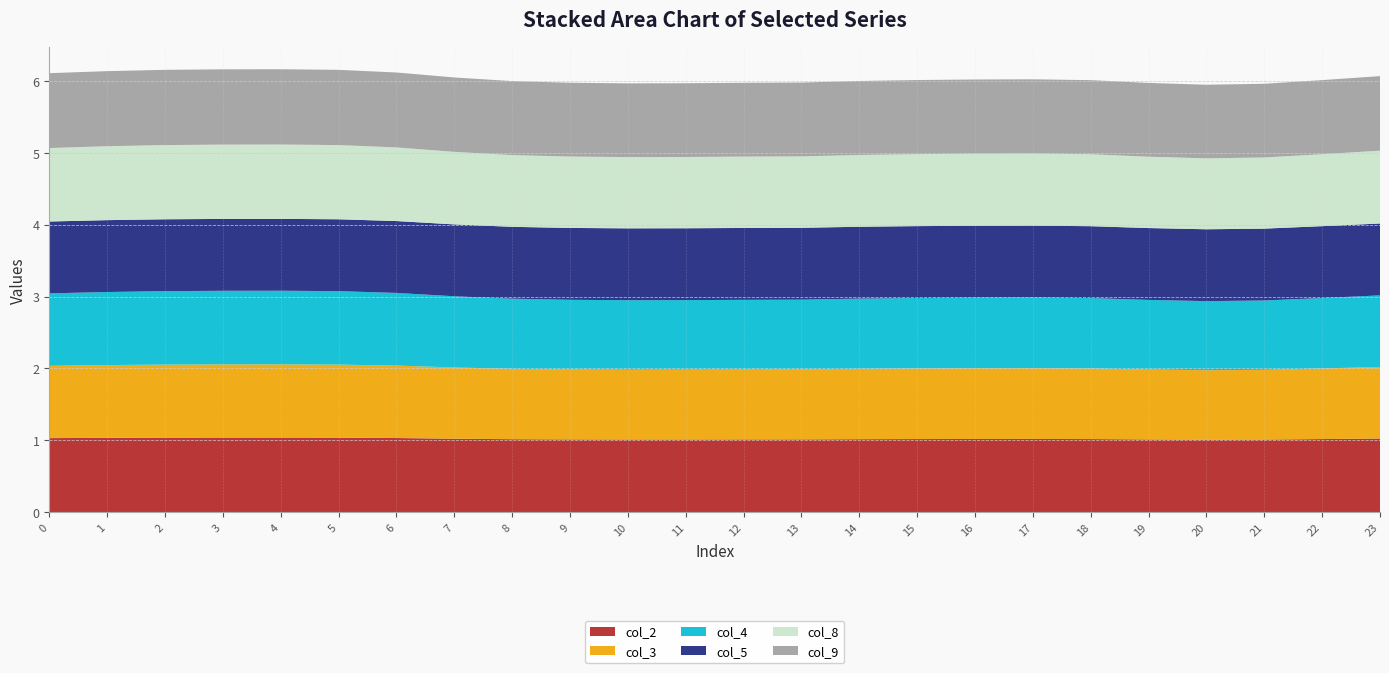

Reading right to left, what are all the values shown in this chart?

col_2: 23=1.0	22=1.0	21=1.0	20=1.0	19=1.0	18=1.0	17=1.0	16=1.0	15=1.0	14=1.0	13=1.0	12=1.0	11=1.0	10=1.0	9=1.0	8=1.0	7=1.0	6=1.0	5=1.0	4=1.0	3=1.0	2=1.0	1=1.0	0=1.0
col_3: 23=1.0	22=1.0	21=1.0	20=1.0	19=1.0	18=1.0	17=1.0	16=1.0	15=1.0	14=1.0	13=1.0	12=1.0	11=1.0	10=1.0	9=1.0	8=1.0	7=1.0	6=1.0	5=1.0	4=1.0	3=1.0	2=1.0	1=1.0	0=1.0
col_4: 23=1.0	22=1.0	21=1.0	20=1.0	19=1.0	18=1.0	17=1.0	16=1.0	15=1.0	14=1.0	13=1.0	12=1.0	11=1.0	10=1.0	9=1.0	8=1.0	7=1.0	6=1.0	5=1.0	4=1.0	3=1.0	2=1.0	1=1.0	0=1.0
col_5: 23=1.0	22=1.0	21=1.0	20=1.0	19=1.0	18=1.0	17=1.0	16=1.0	15=1.0	14=1.0	13=1.0	12=1.0	11=1.0	10=1.0	9=1.0	8=1.0	7=1.0	6=1.0	5=1.0	4=1.0	3=1.0	2=1.0	1=1.0	0=1.0
col_8: 23=1.0	22=1.0	21=1.0	20=1.0	19=1.0	18=1.0	17=1.0	16=1.0	15=1.0	14=1.0	13=1.0	12=1.0	11=1.0	10=1.0	9=1.0	8=1.0	7=1.0	6=1.0	5=1.0	4=1.0	3=1.0	2=1.0	1=1.0	0=1.0
col_9: 23=1.0	22=1.0	21=1.0	20=1.0	19=1.0	18=1.0	17=1.0	16=1.0	15=1.0	14=1.0	13=1.0	12=1.0	11=1.0	10=1.0	9=1.0	8=1.0	7=1.0	6=1.0	5=1.0	4=1.0	3=1.0	2=1.0	1=1.0	0=1.0